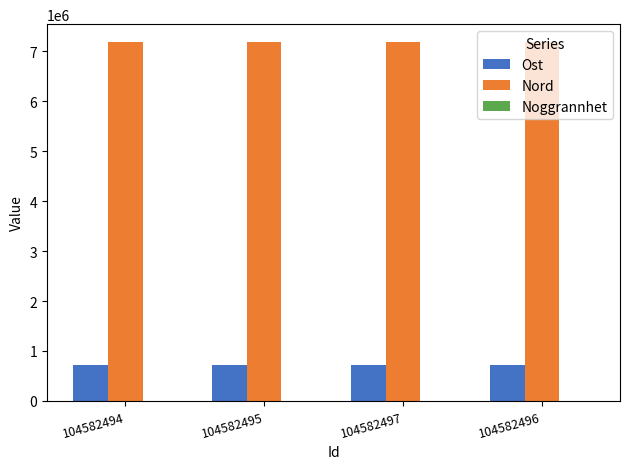

How many series are shown in this chart?

3